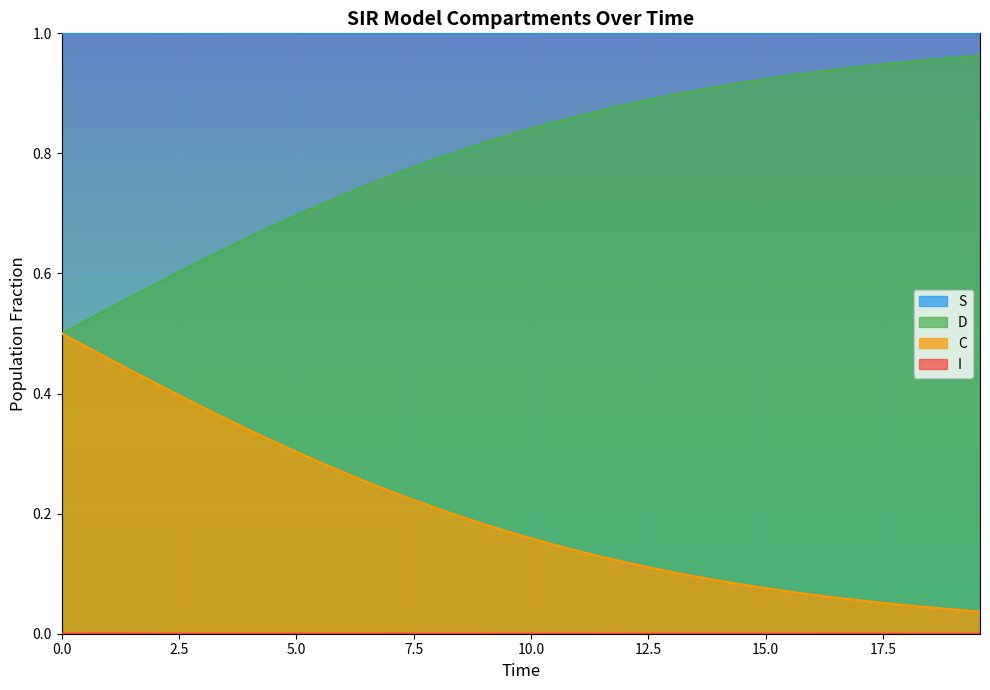

What is the difference between the maximum and minimum values in the D series?

0.5